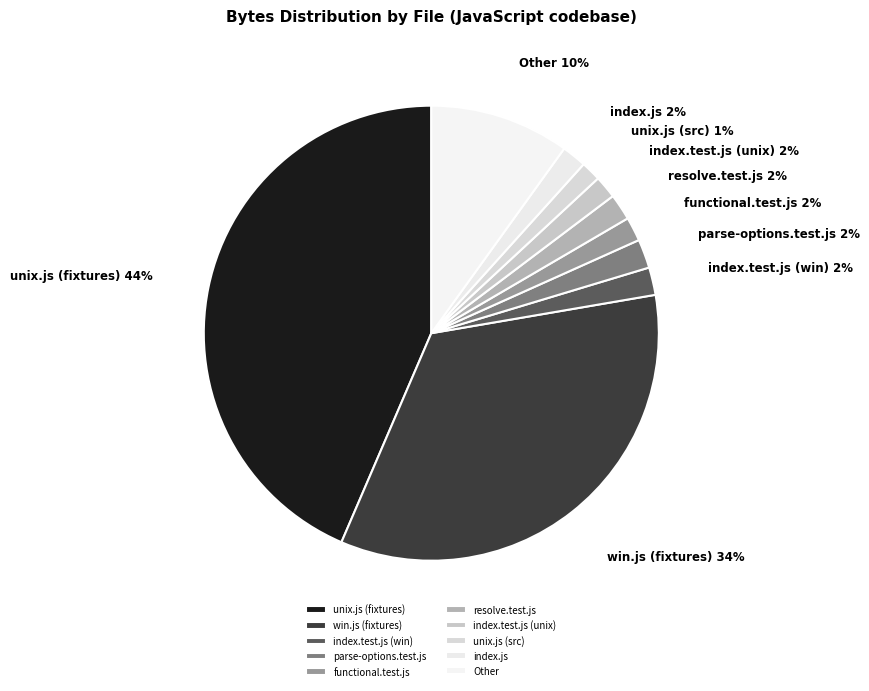

Combined, do parse-options.test.js and Other account for over 50%?

No